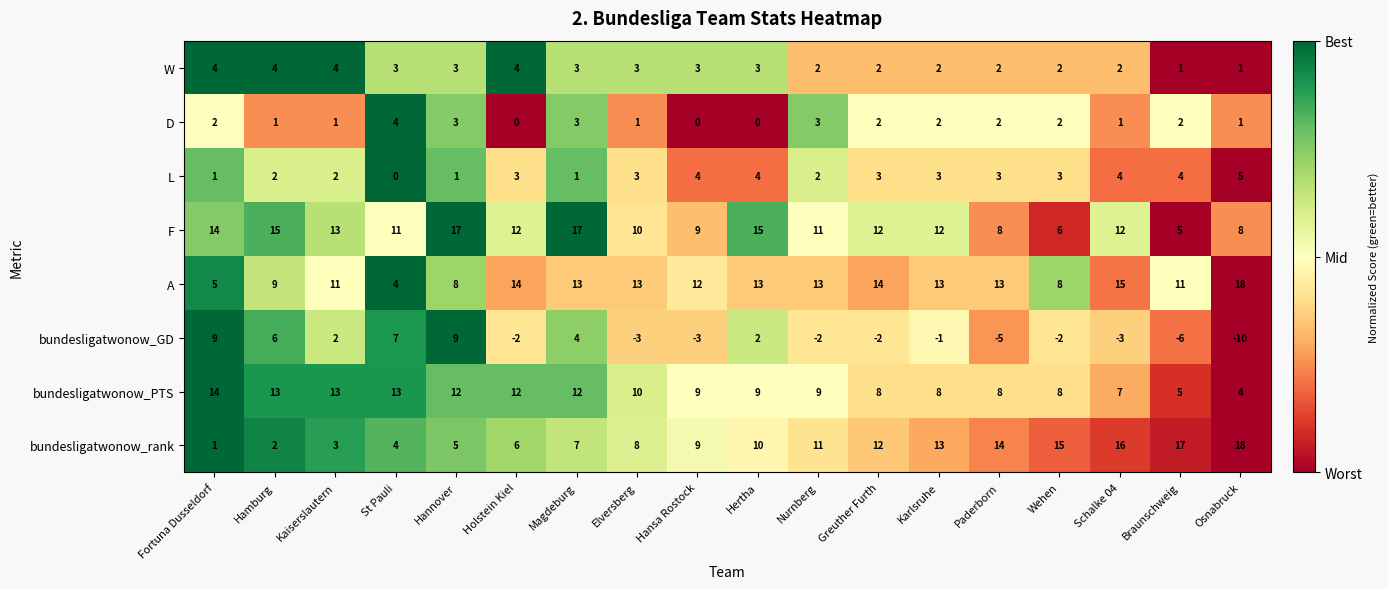

At which category does the chart reach its peak across all series?

Osnabruck